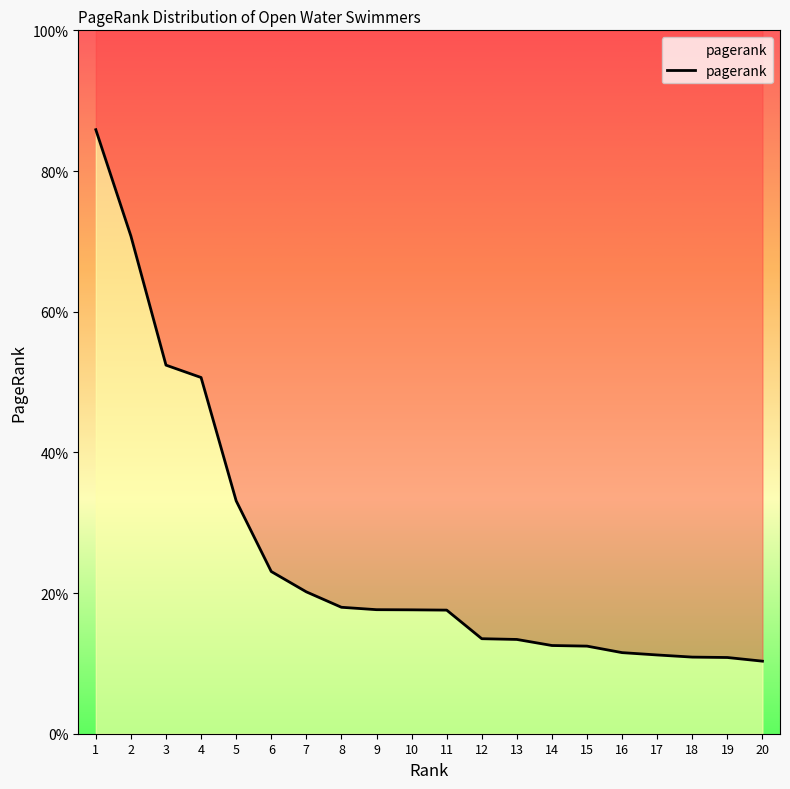

The chart shows a value of 0.0 at 20. True or false?

True